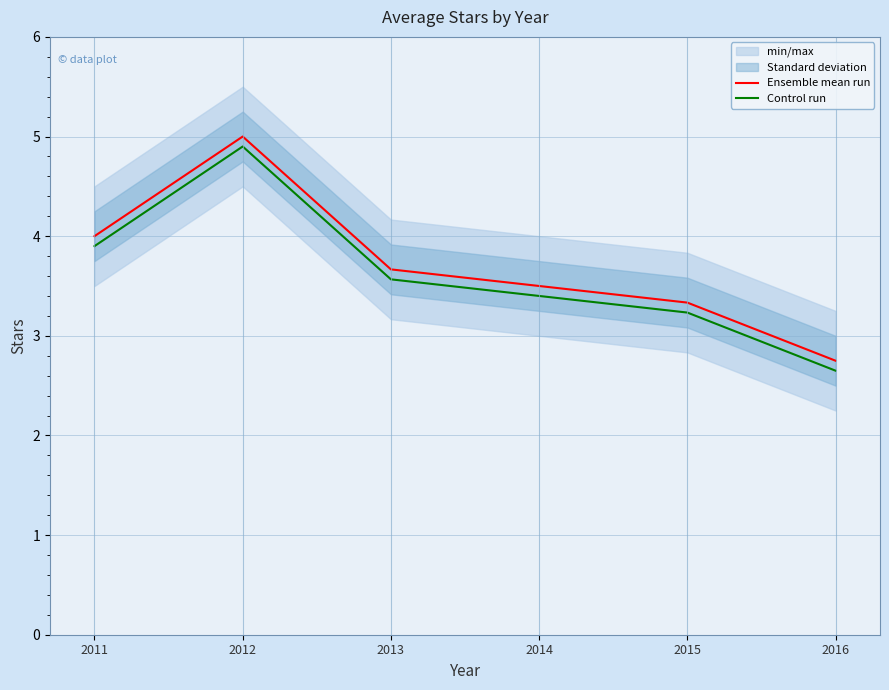

Reading right to left, list all the values displayed in this chart.

Ensemble mean run: 2.8	3.3	3.5	3.7	5.0	4.0
Control run: 2.6	3.2	3.4	3.6	4.9	3.9